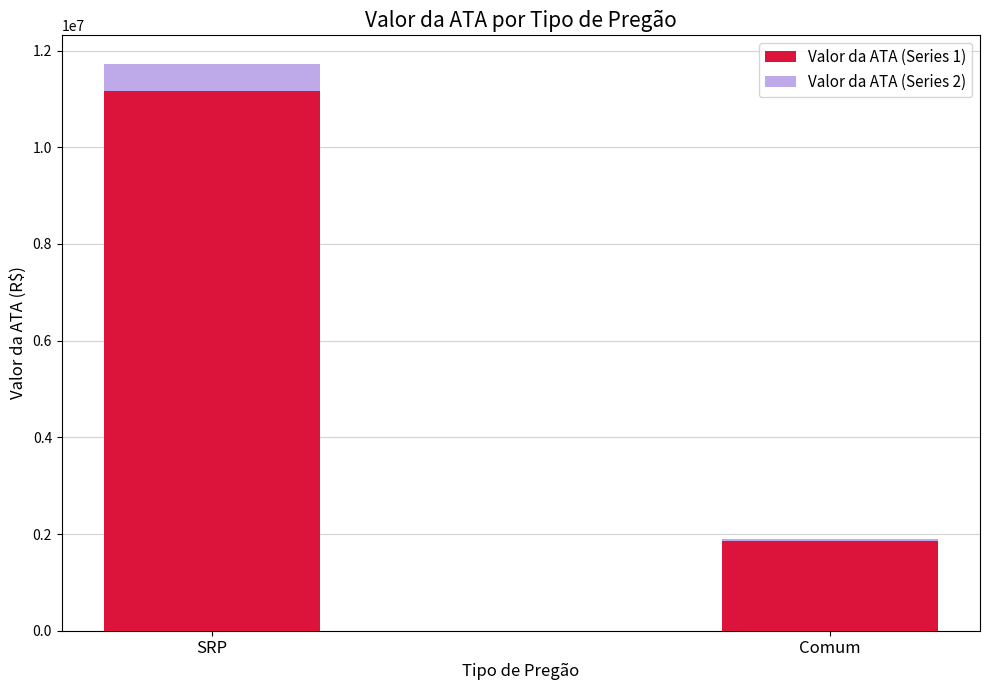

What is the maximum value for Valor da ATA (Series 1)?

11169784.3